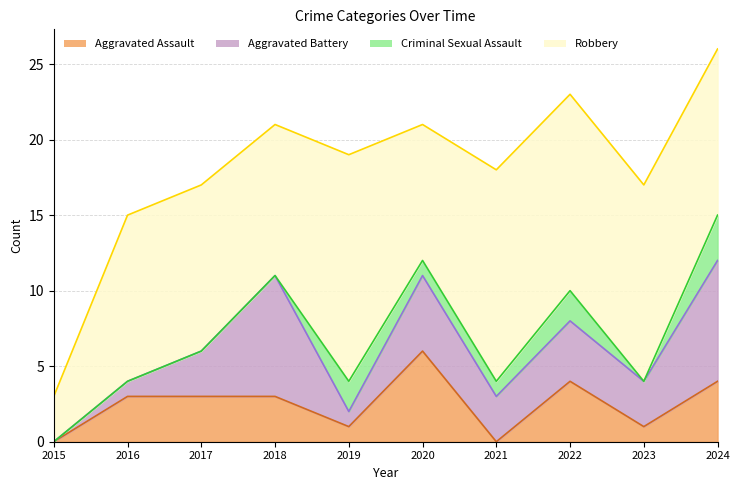

Reading left to right, list all the values displayed in this chart.

Aggravated Assault: 2015=0	2016=3	2017=3	2018=3	2019=1	2020=6	2021=0	2022=4	2023=1	2024=4
Aggravated Battery: 2015=0	2016=1	2017=3	2018=8	2019=1	2020=5	2021=3	2022=4	2023=3	2024=8
Criminal Sexual Assault: 2015=0	2016=0	2017=0	2018=0	2019=2	2020=1	2021=1	2022=2	2023=0	2024=3
Robbery: 2015=3	2016=11	2017=11	2018=10	2019=15	2020=9	2021=14	2022=13	2023=13	2024=11